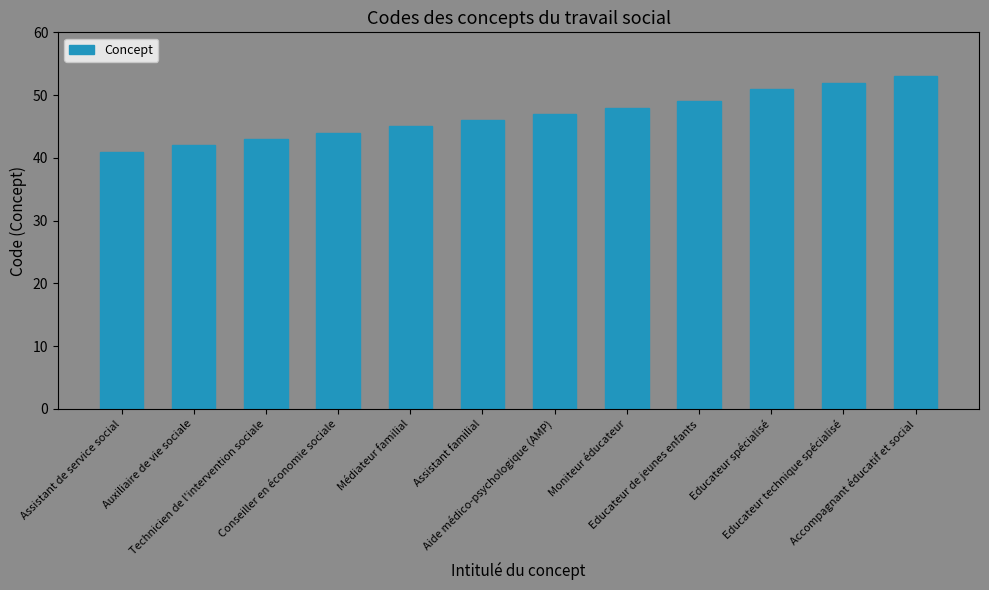

Reading right to left, what are all the values shown in this chart?

53	52	51	49	48	47	46	45	44	43	42	41